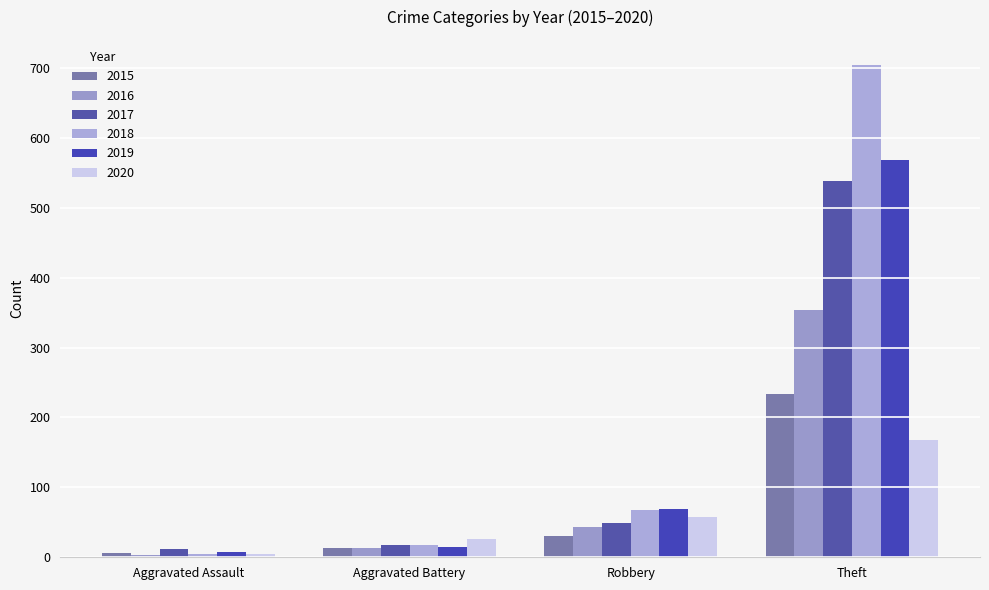

What are all the series names shown in the legend?

2015, 2016, 2017, 2018, 2019, 2020